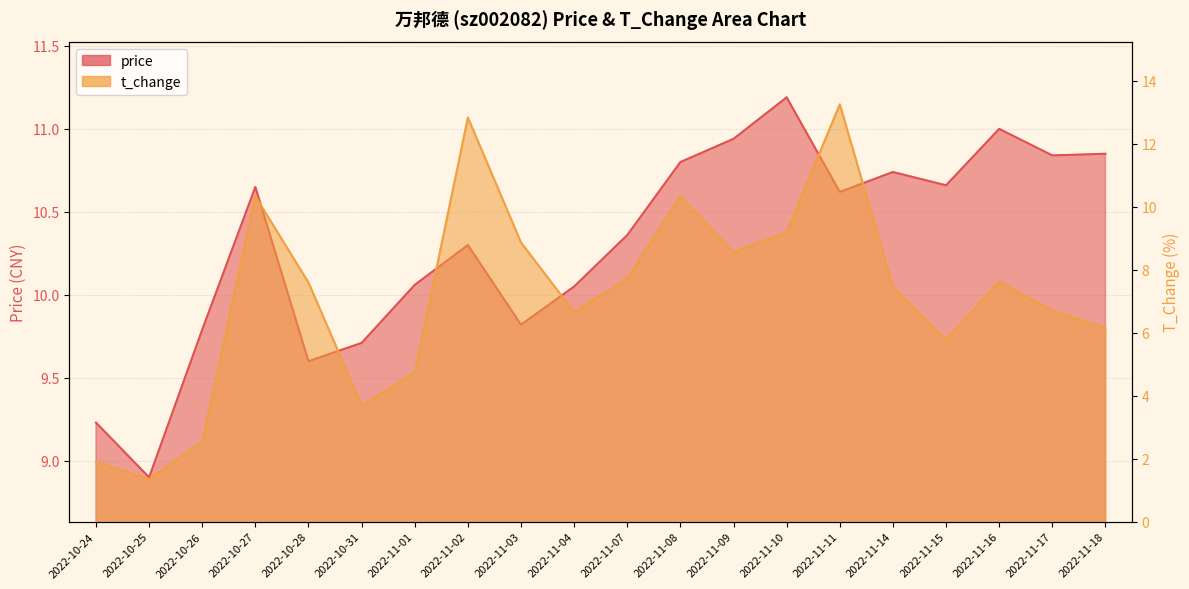

Does the chart have visible grid lines?

Yes